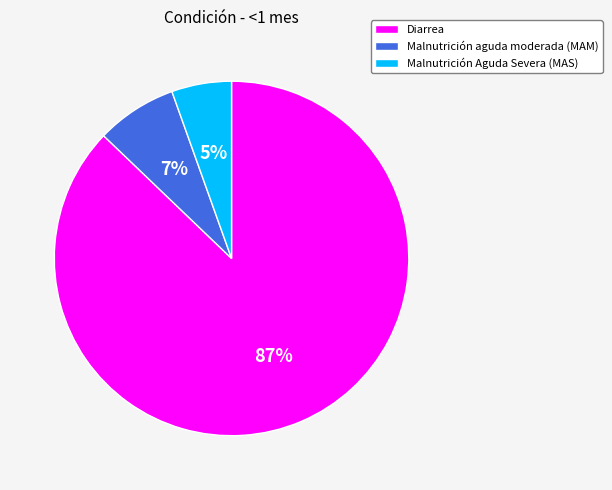

The Malnutrición aguda moderada (MAM) slice represents 14% of the pie. True or false?

False